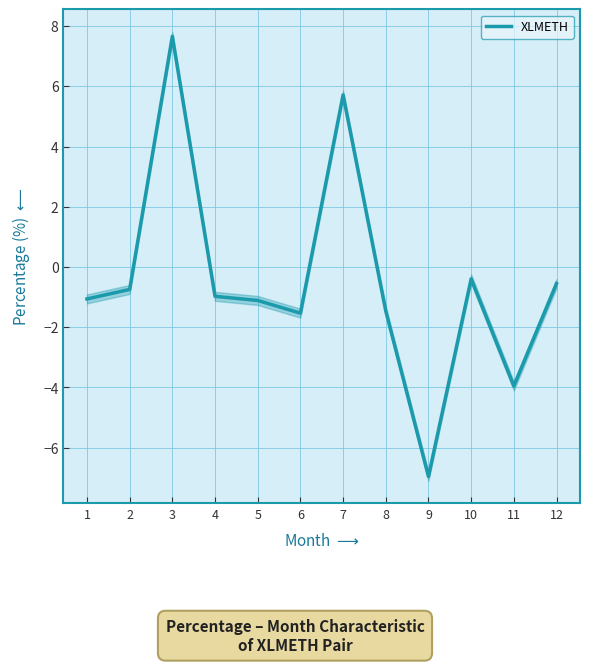

Where is the data nearest to the value 0?

10